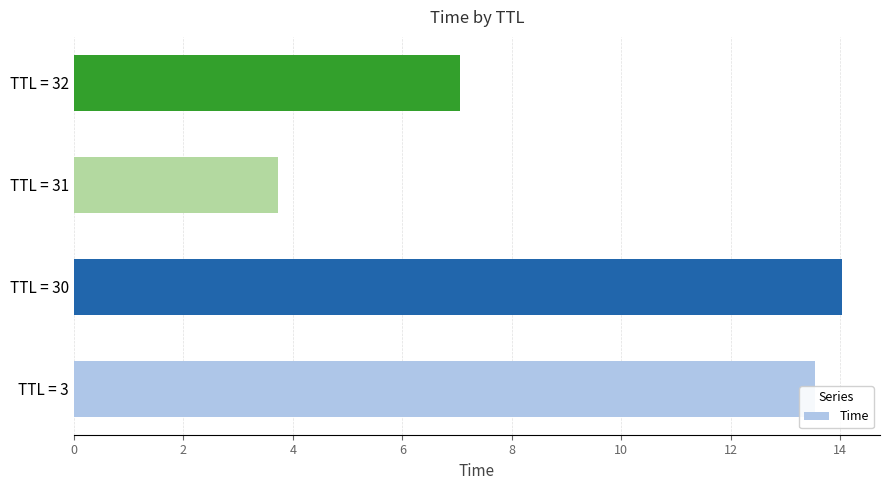

Which has a higher value, TTL = 3 or TTL = 30?

TTL = 30